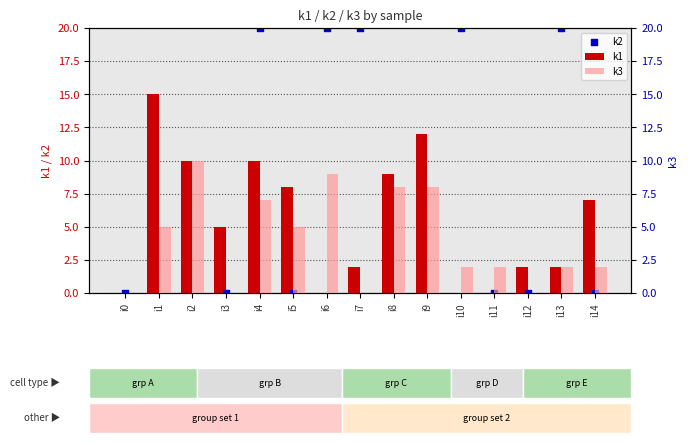

Which series has the largest Y range (max minus min)?

k2